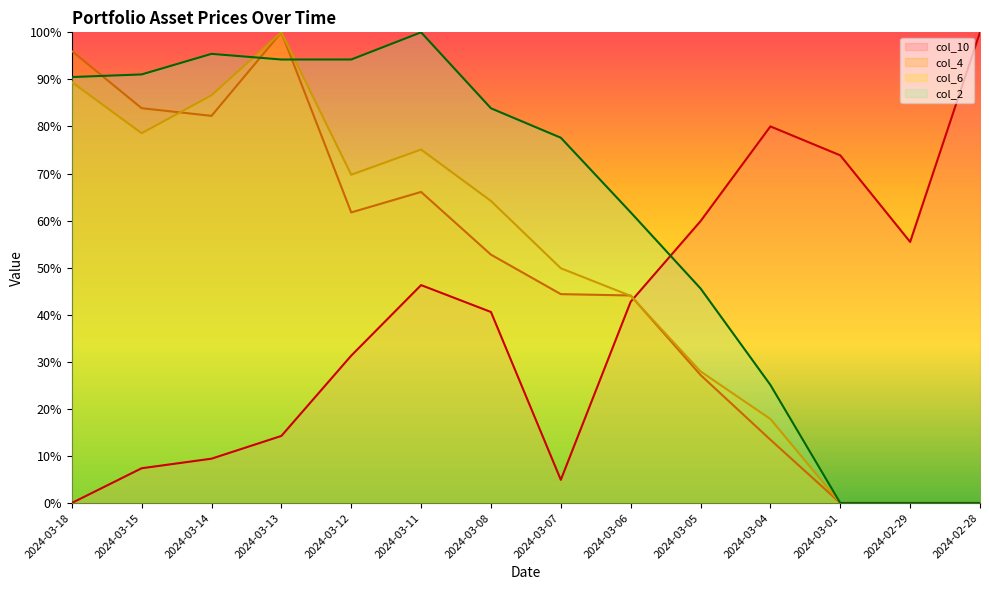

Does the chart have visible grid lines?

No